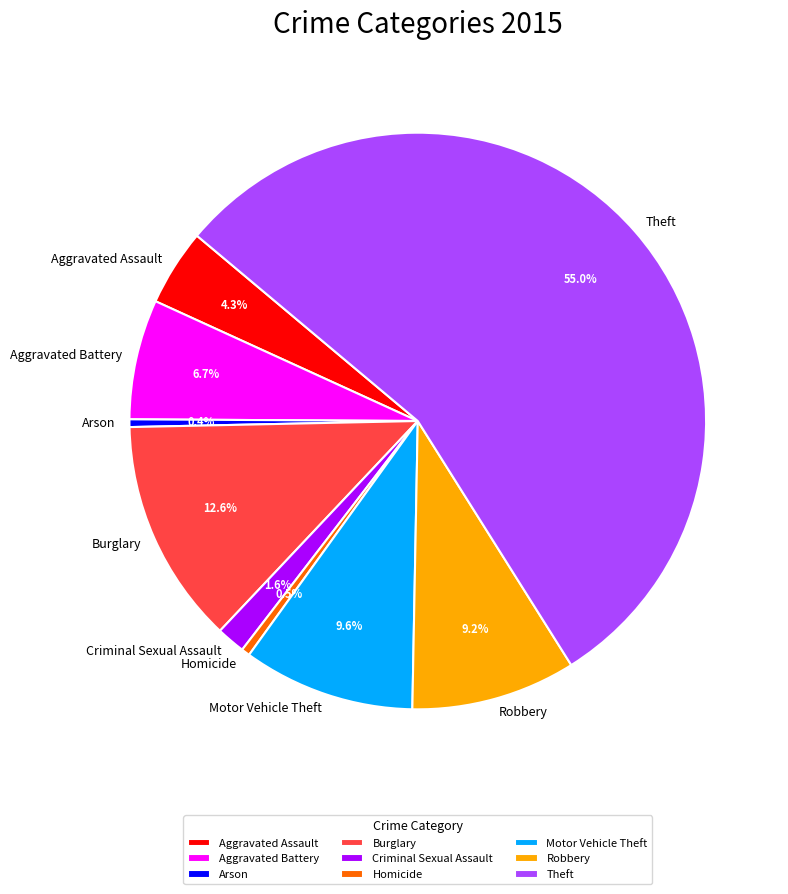

Between Theft and Arson, which is larger?

Theft